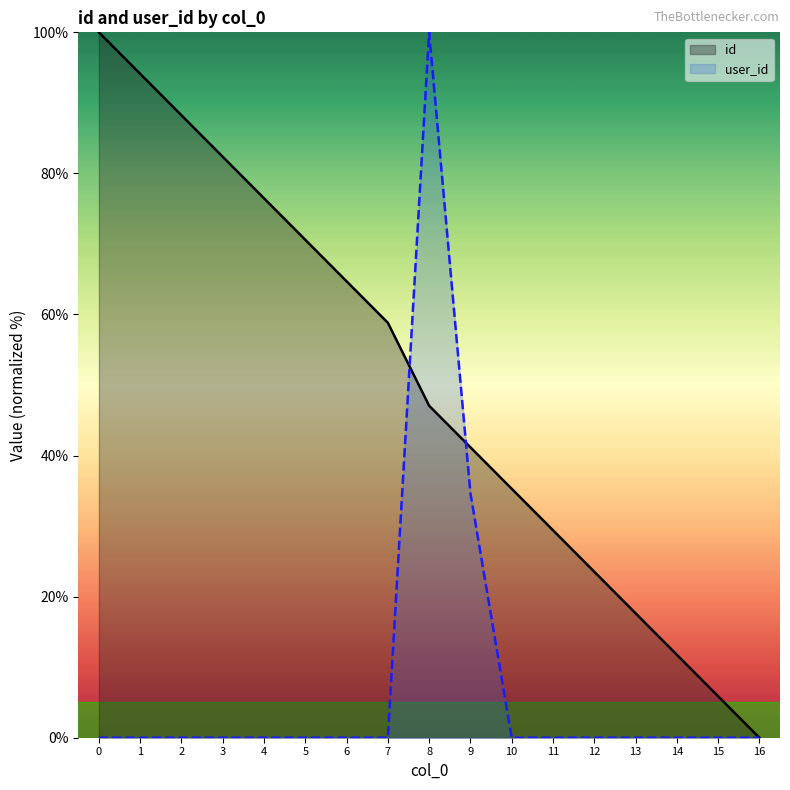

What is the sum of the id values at 3 and 9?

123.5